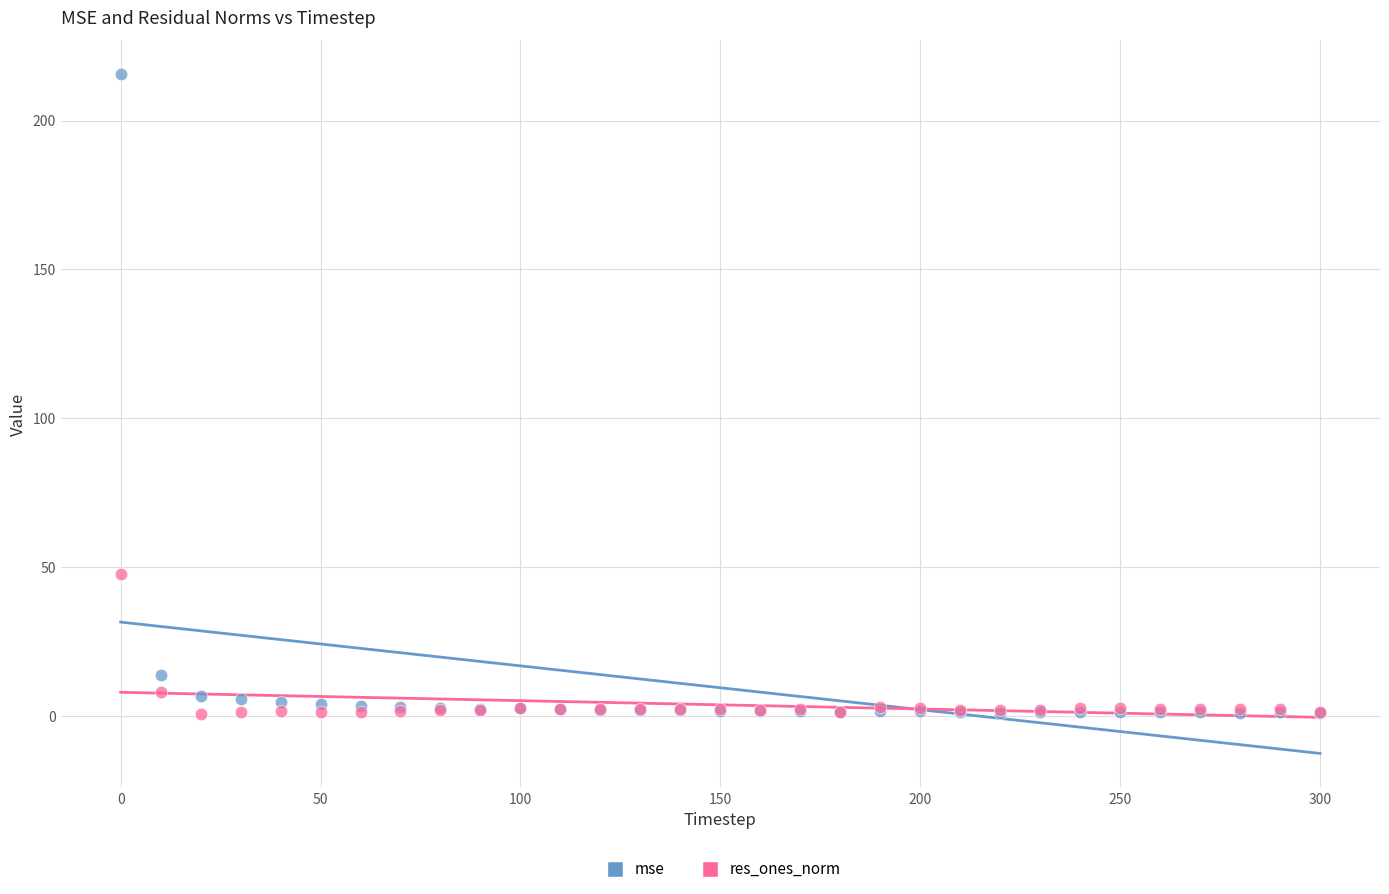

Which series has the widest spread of Y values?

mse